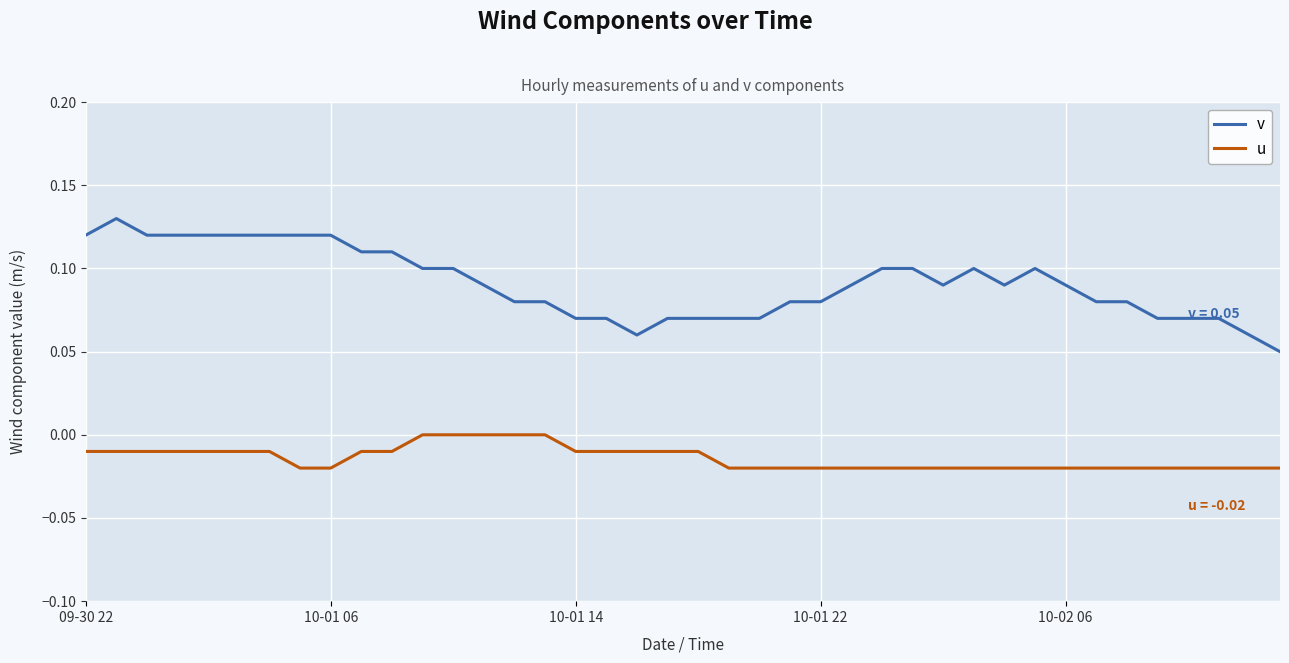

Does the chart display data point markers on the line(s)?

No